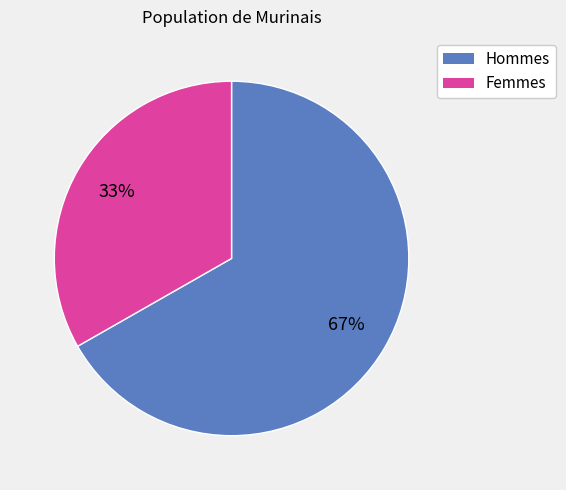

Is there a majority slice in this chart?

Yes